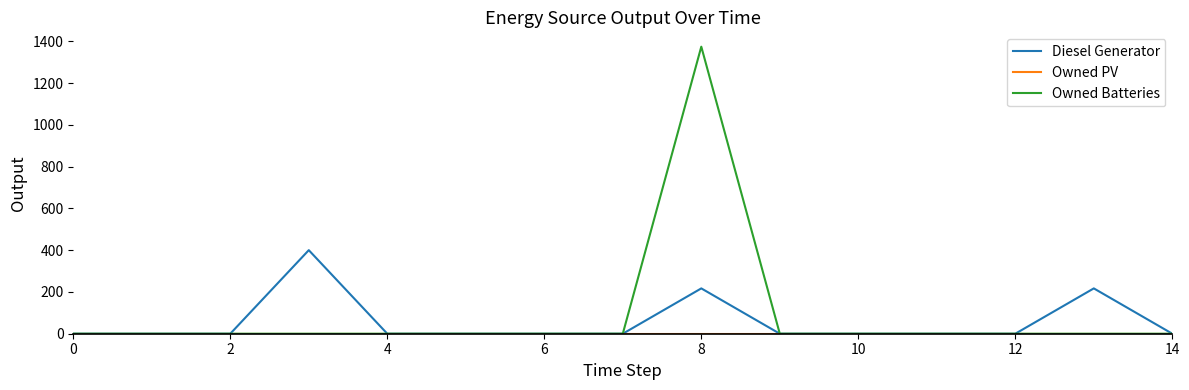

Which series has the largest range (max minus min)?

Owned Batteries